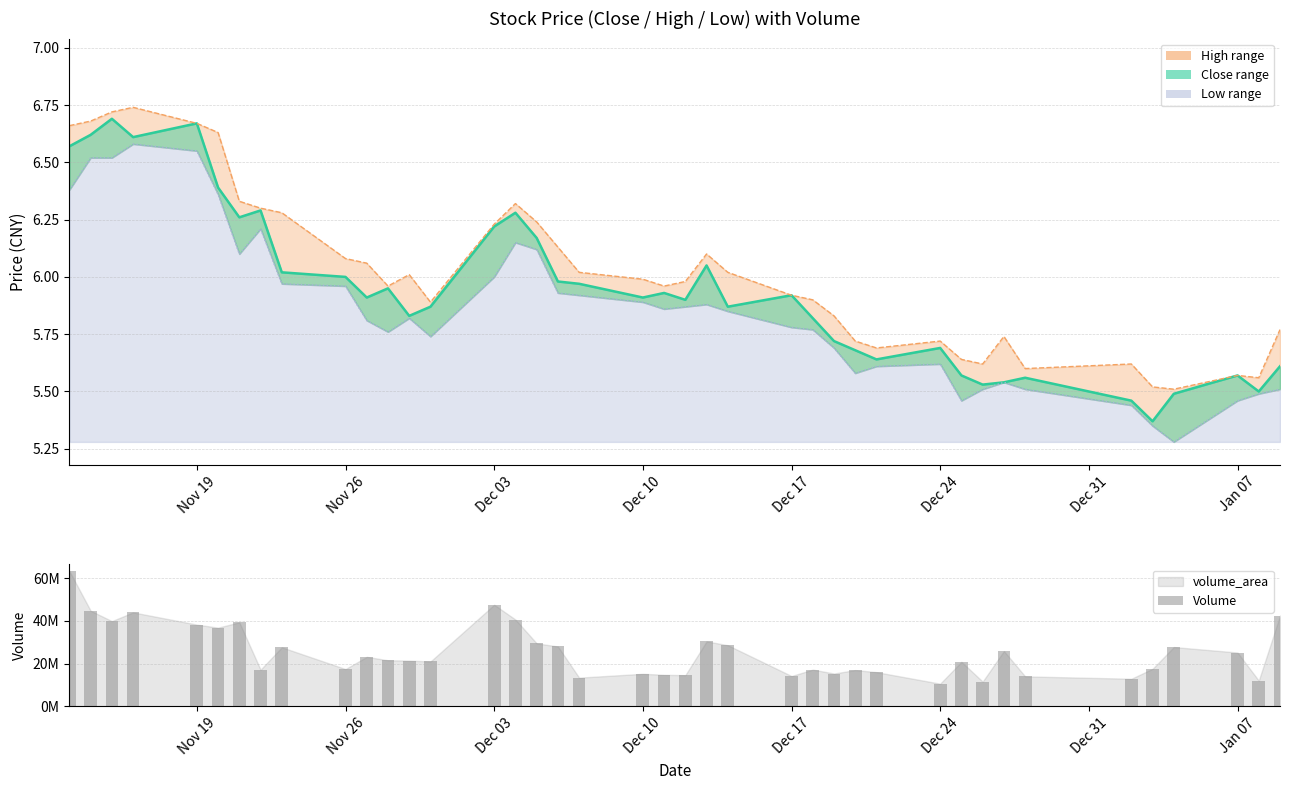

The high_line series shows 1.4 at Jan 07. True or false?

False